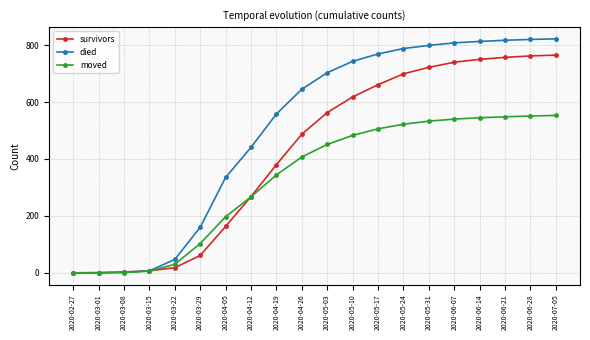

What is the value of the survivors point at the 7th from the left?

163